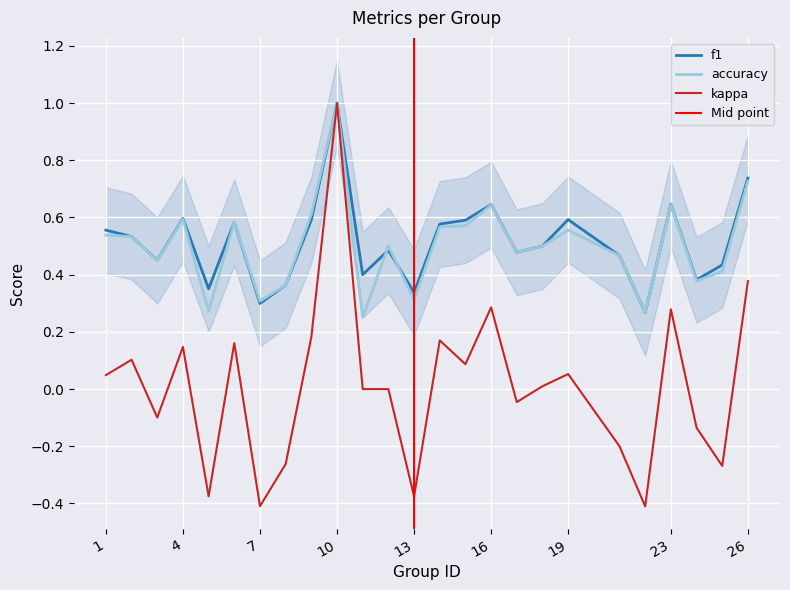

True or false: f1 and kappa intersect in this chart.

False